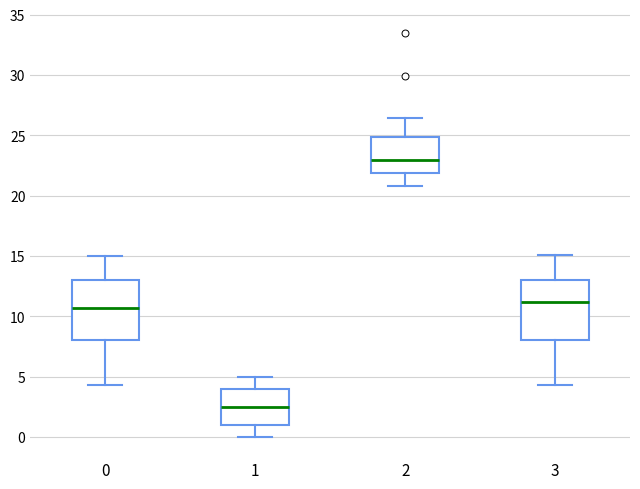

Reading left to right, transcribe this box plot: for each box, give where its median line is, the range the box spans, and where its two whiskers end, as read against the y-axis. The values are not printed on the chart, so give them approximately, as read against the axis.

0: median 10.5, box 8.0 to 13.0, whiskers 4.5 to 15.0
1: median 2.5, box 1.0 to 4.0, whiskers 0.0 to 5.0
2: median 23.0, box 22.0 to 25.0, whiskers 21.0 to 26.5
3: median 11.0, box 8.0 to 13.0, whiskers 4.5 to 15.0